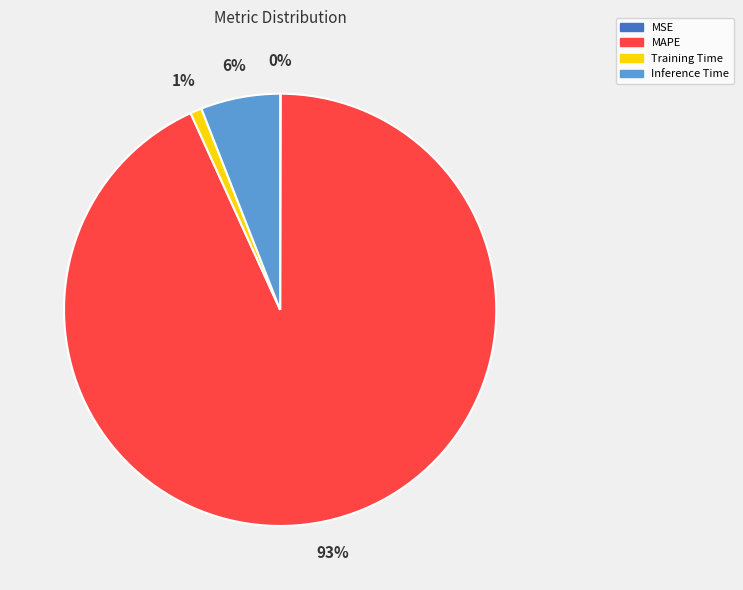

The Inference Time slice represents 1% of the pie. True or false?

False